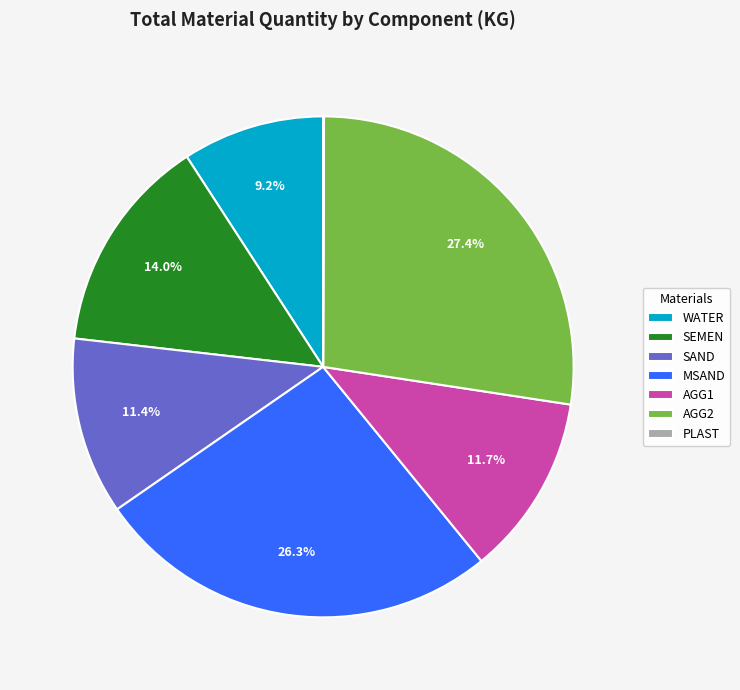

To the nearest percent, what percentage of the pie is SAND?

11%